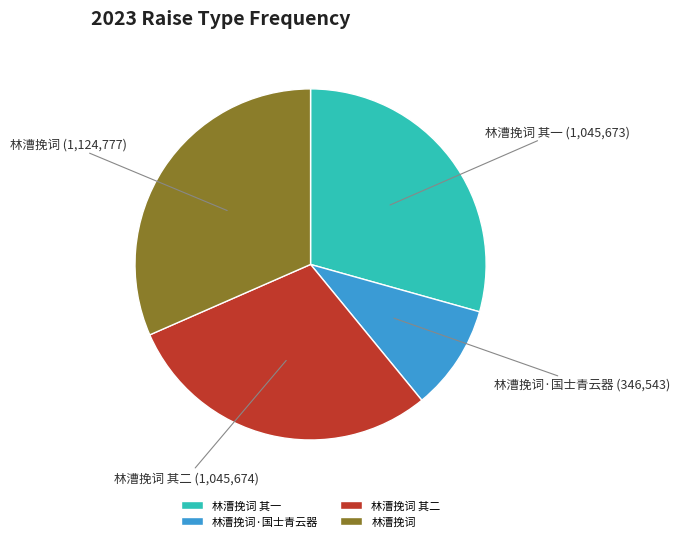

Is there a majority slice in this chart?

No